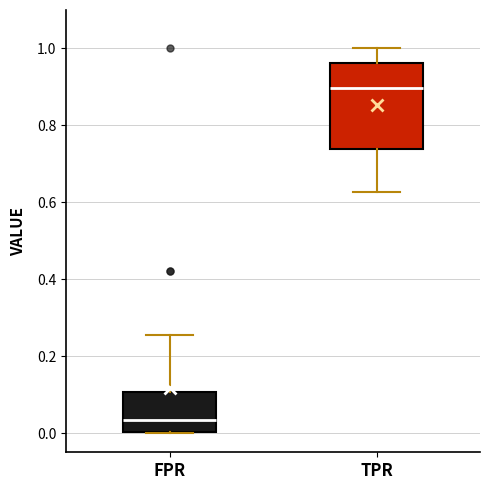

Comparing the boxes themselves (not the whiskers), which one is the tallest?

TPR